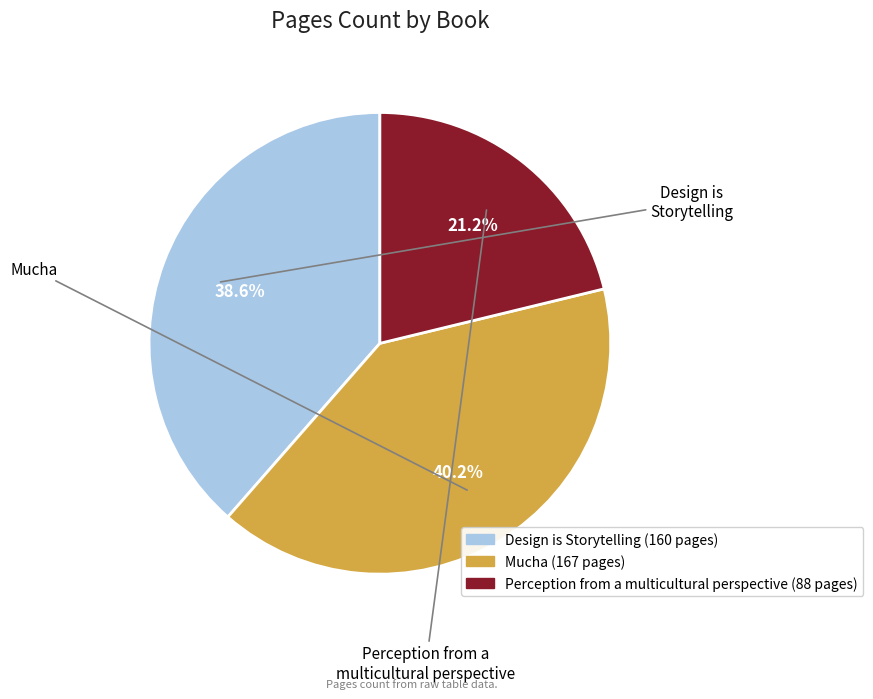

The Mucha slice represents 26% of the pie. True or false?

False